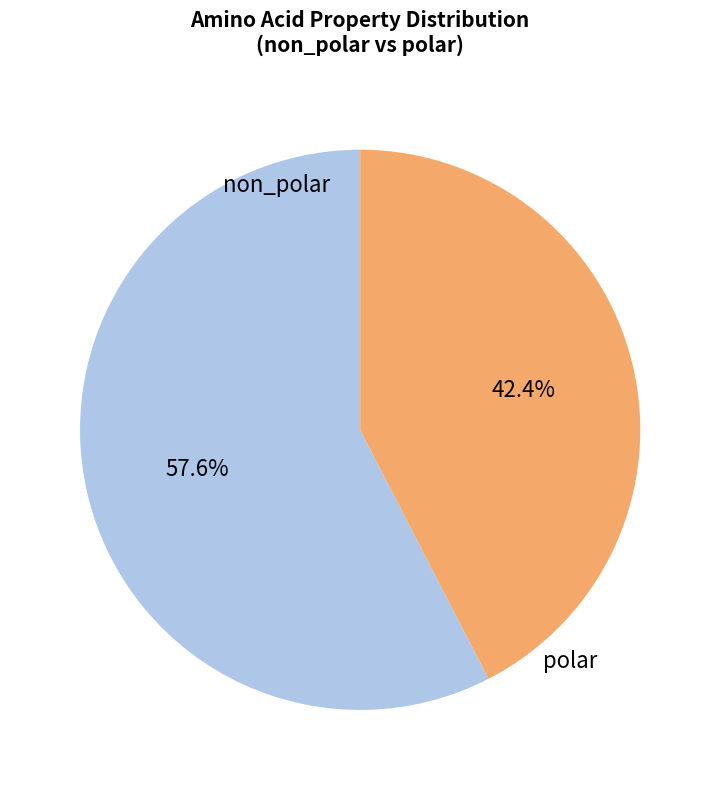

Is there a majority slice in this chart?

Yes